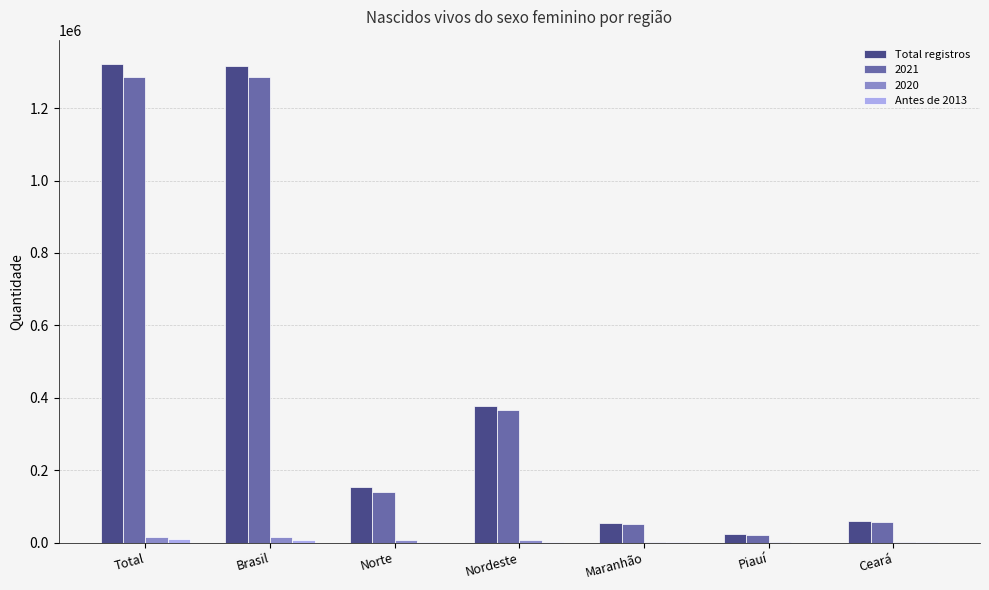

Is it true that Total registros equals 152578 at Norte?

True